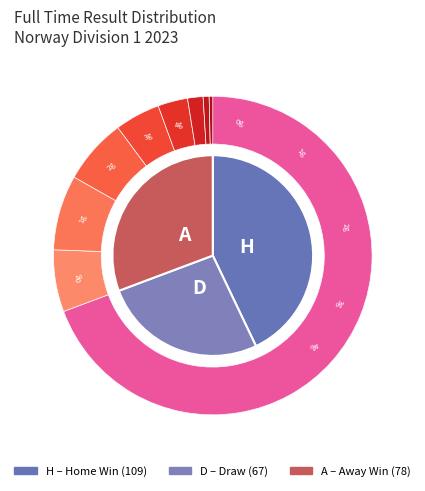

To the nearest percent, what is the difference between the largest and smallest slice percentages?

17%